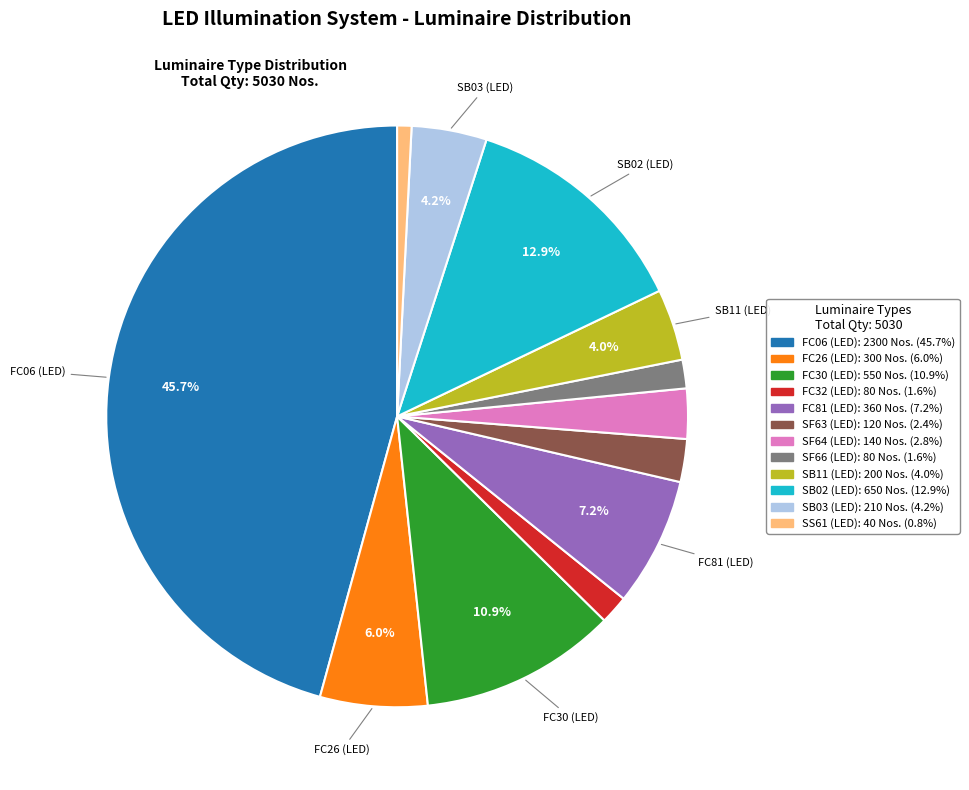

Which has a higher value, SS61 (LED) or SB03 (LED)?

SB03 (LED)